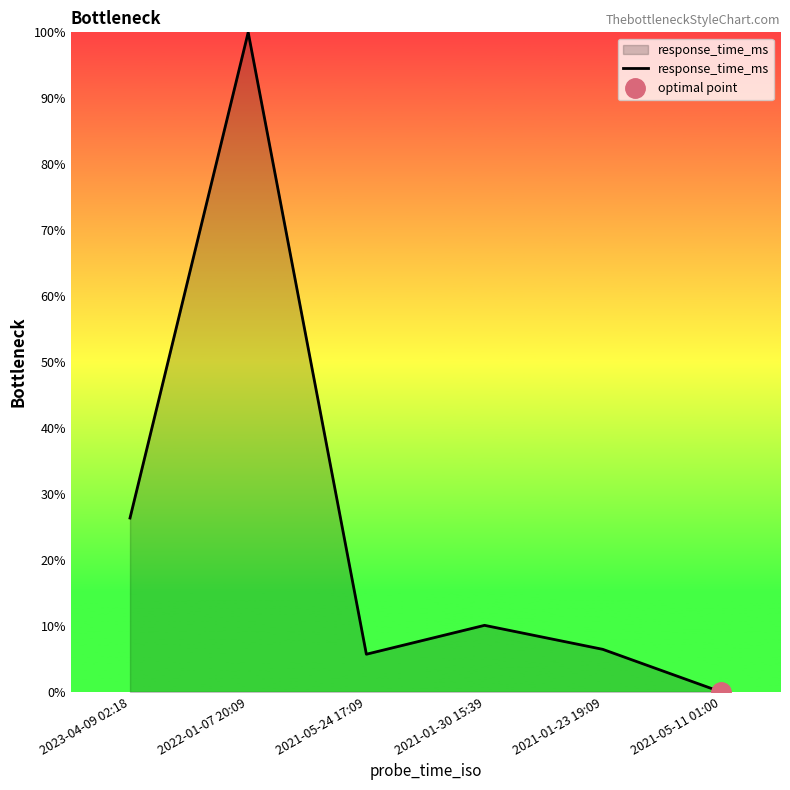

What is the average value?

24.8